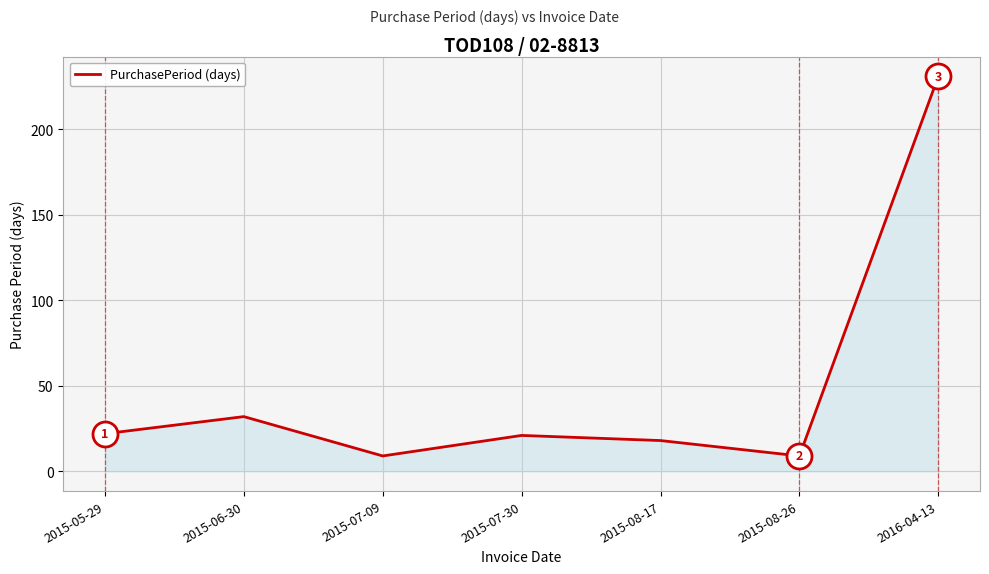

How many lines are shown in the chart?

1